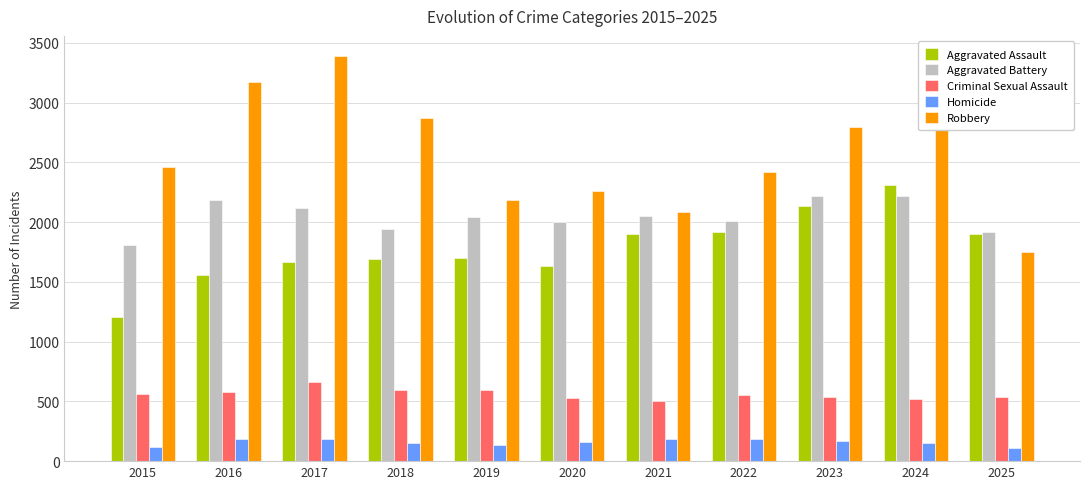

Is the value of Aggravated Battery at 2017 greater than the value of Robbery at 2017?

No